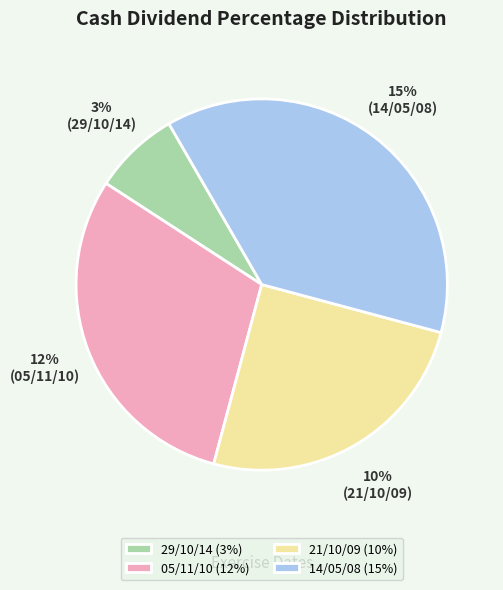

Which slice is the largest?

14/05/08